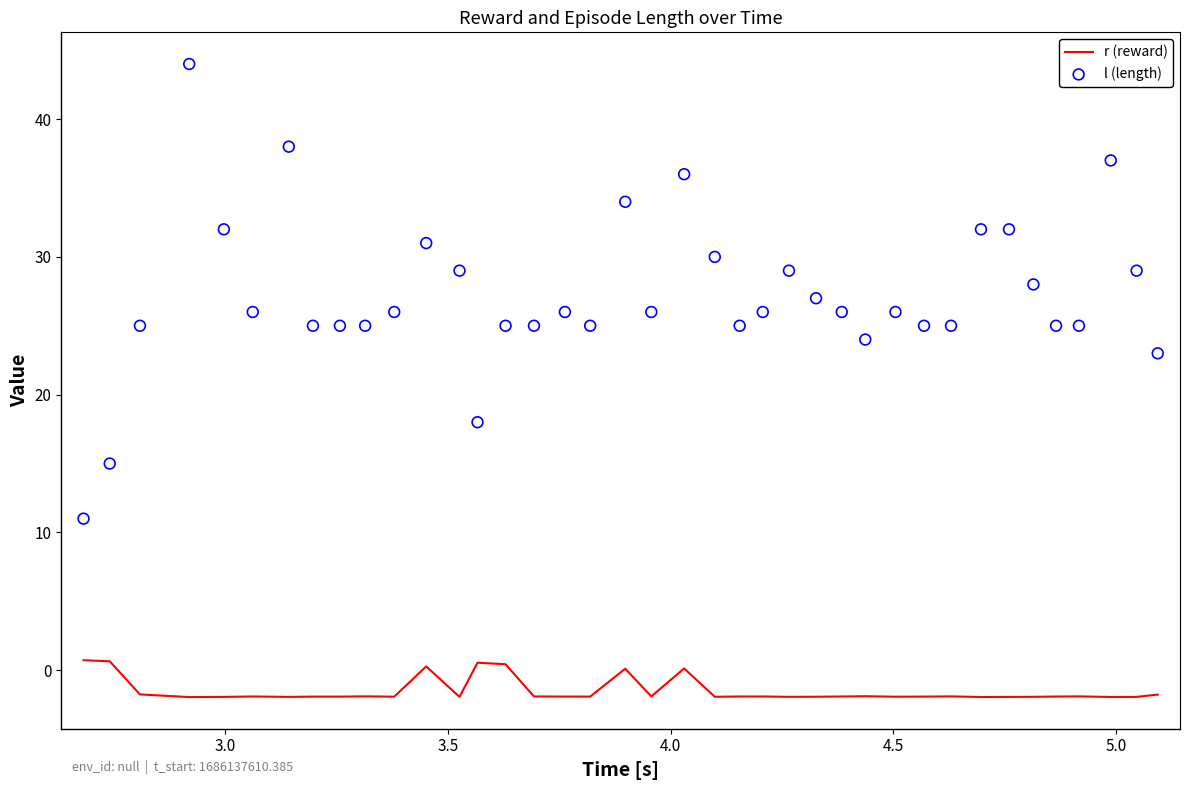

What are all the series names shown in the legend?

r (reward), l (length)